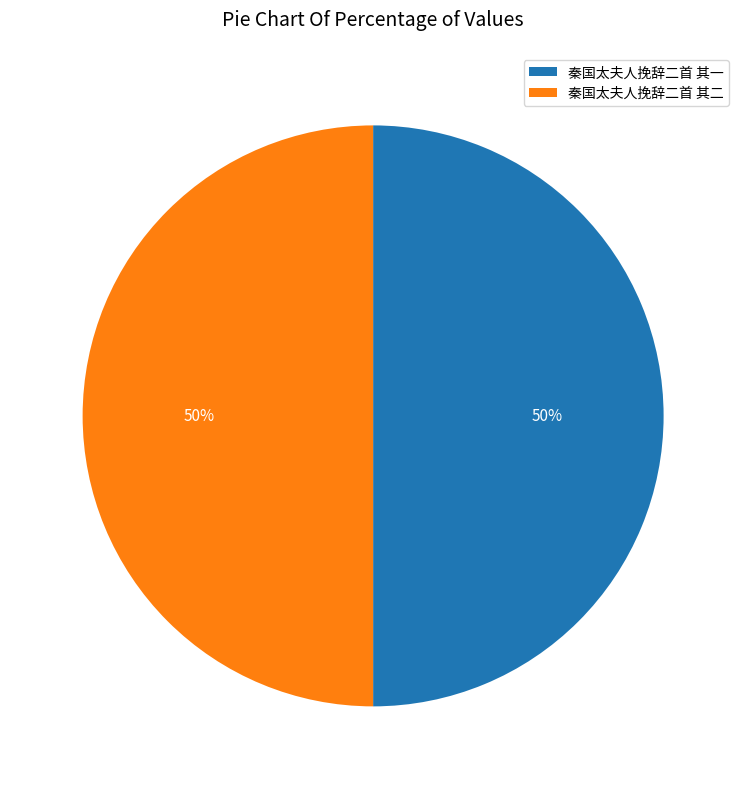

Combined, do 秦国太夫人挽辞二首 其一 and 秦国太夫人挽辞二首 其二 account for over 50%?

Yes